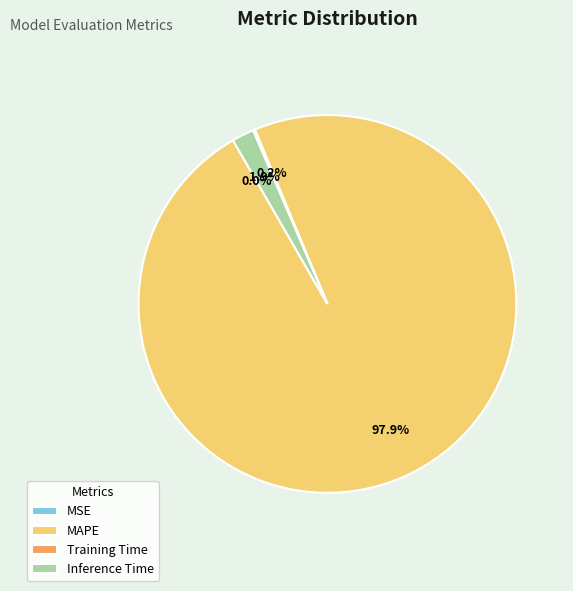

Is there any slice that represents more than half of the pie?

Yes